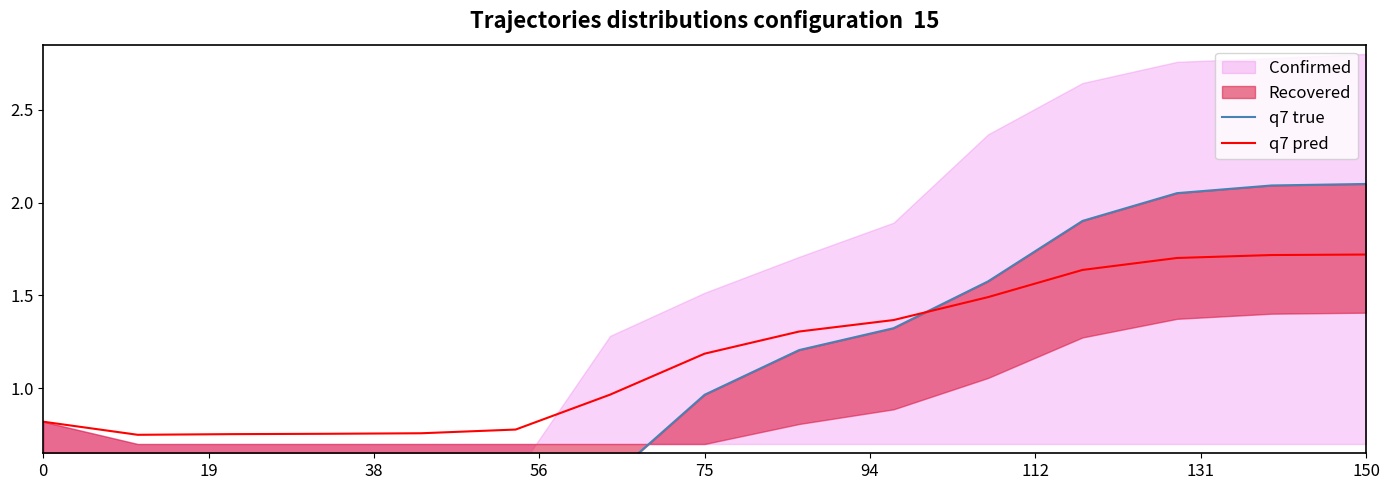

Is it true that q7 pred equals 2.0 at 75?

False